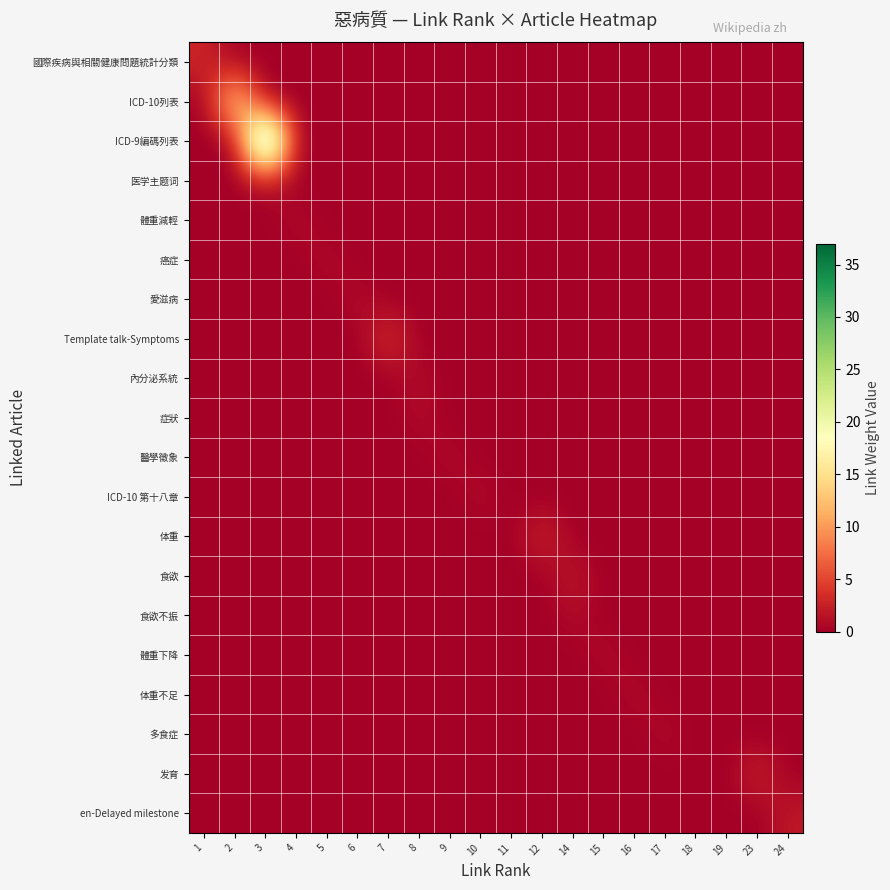

What is the greatest value displayed?

37